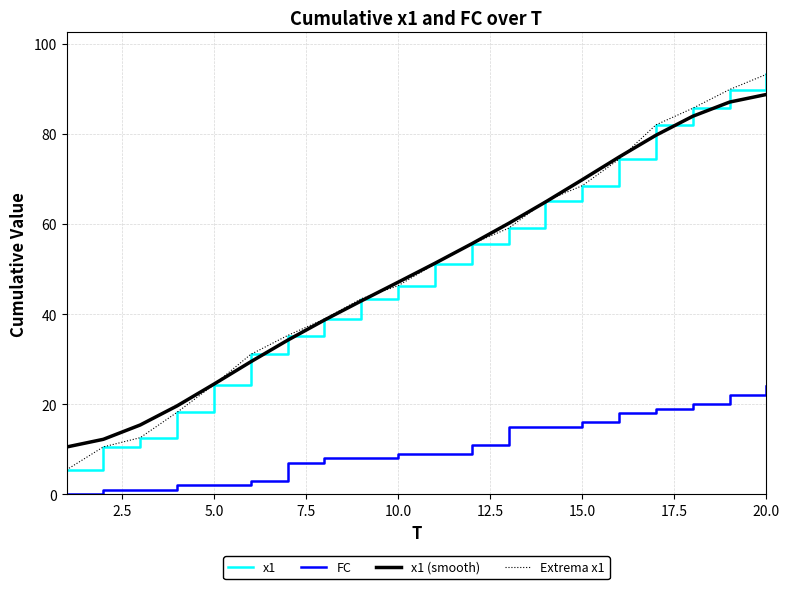

True or false: Extrema x1 has more than 0 interior local peaks.

False